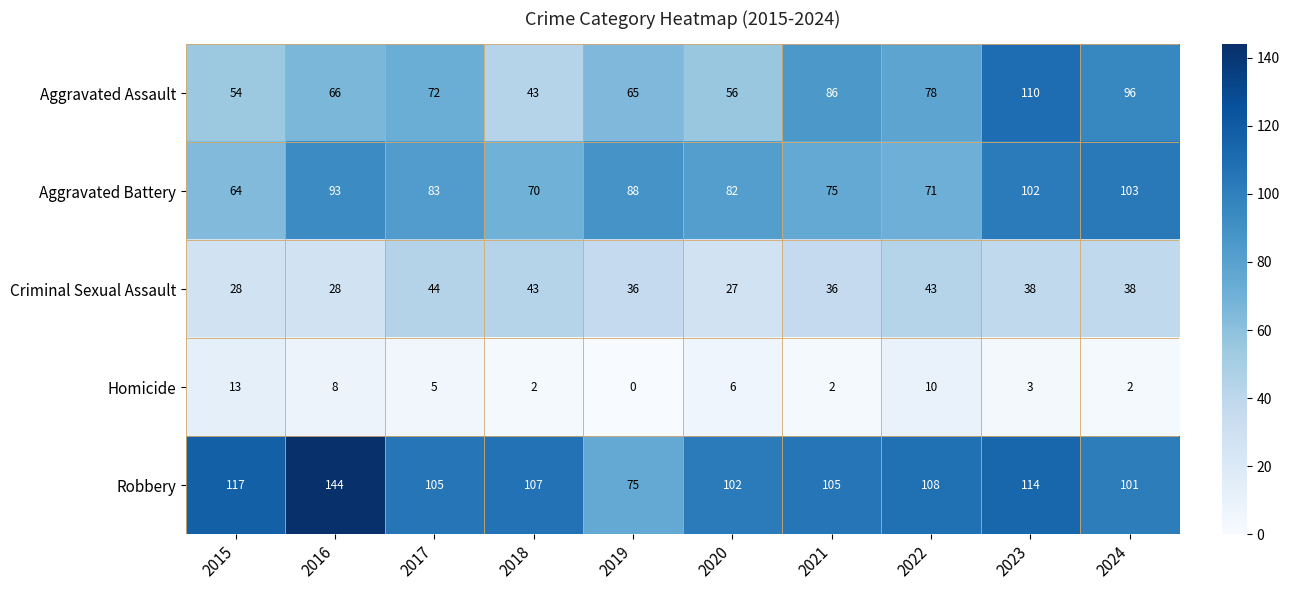

The value of Aggravated Assault at 2019 is 65. True or false?

True